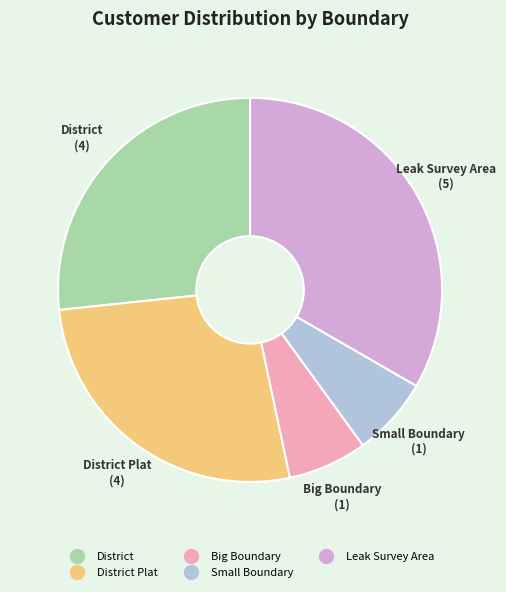

Does any single category account for the majority?

No